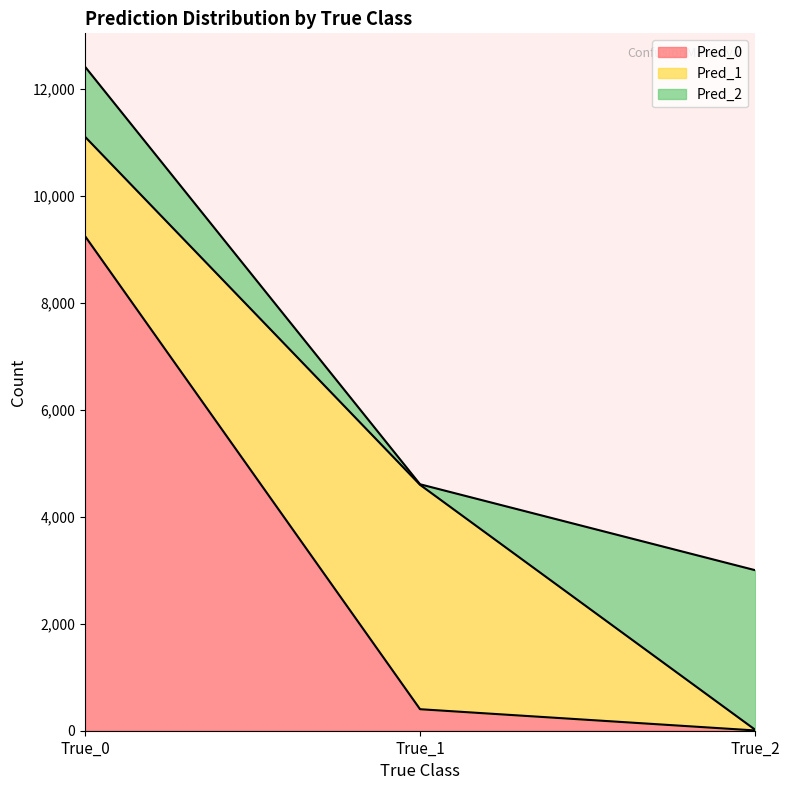

Between True_0 and True_2, which series saw the biggest shift?

Pred_0